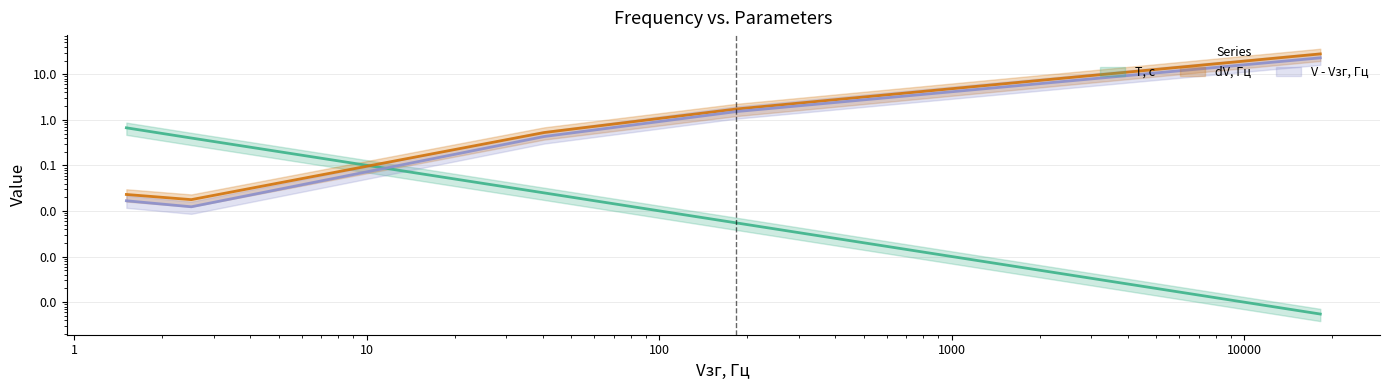

What is the label of the 2nd point from the left?

2.5124